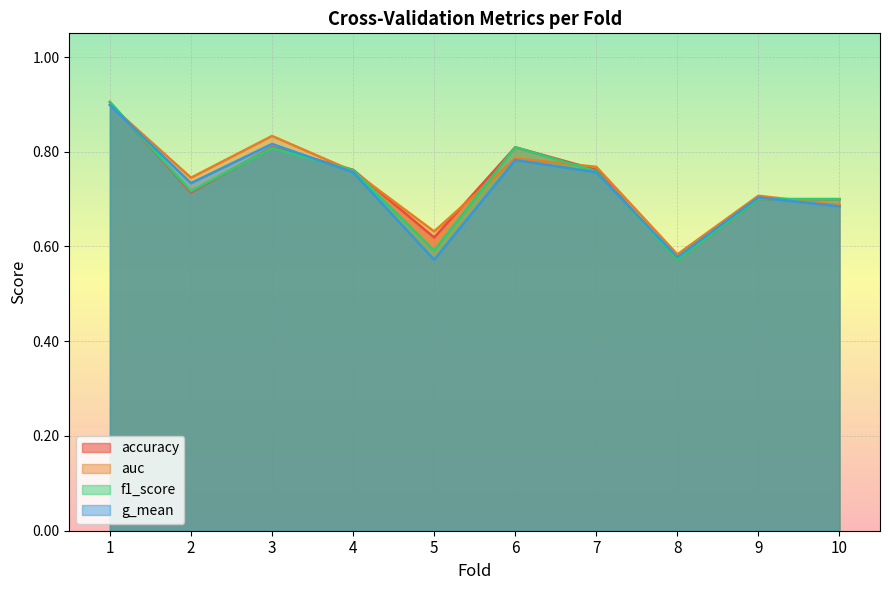

Which series ends up on top after the final intersection of f1_score and g_mean?

f1_score